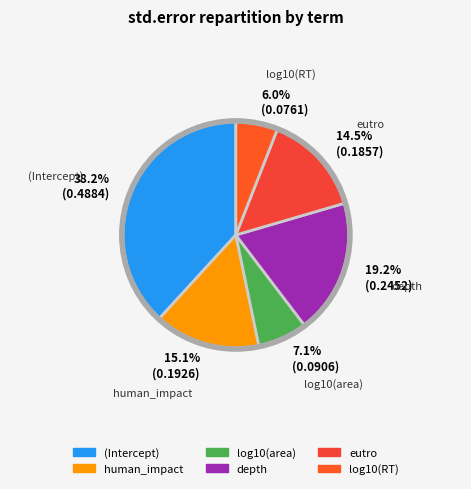

Which slice is the largest?

(Intercept)